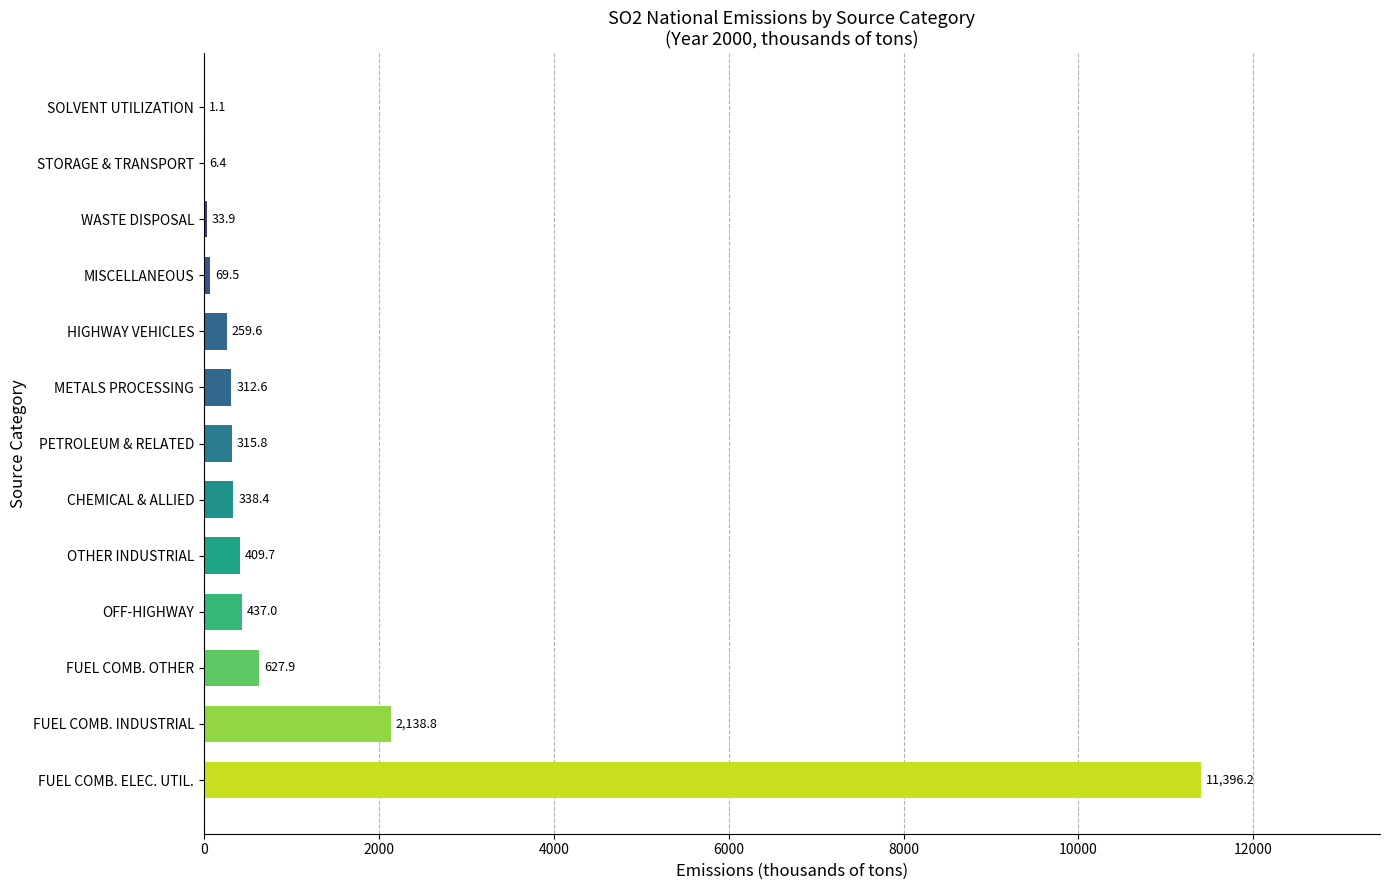

What is the sum of the values at CHEMICAL & ALLIED and OFF-HIGHWAY?

775.4